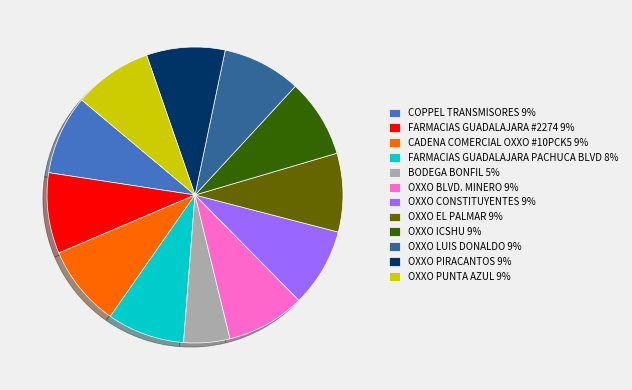

Which category has the smallest portion of the pie?

BODEGA BONFIL